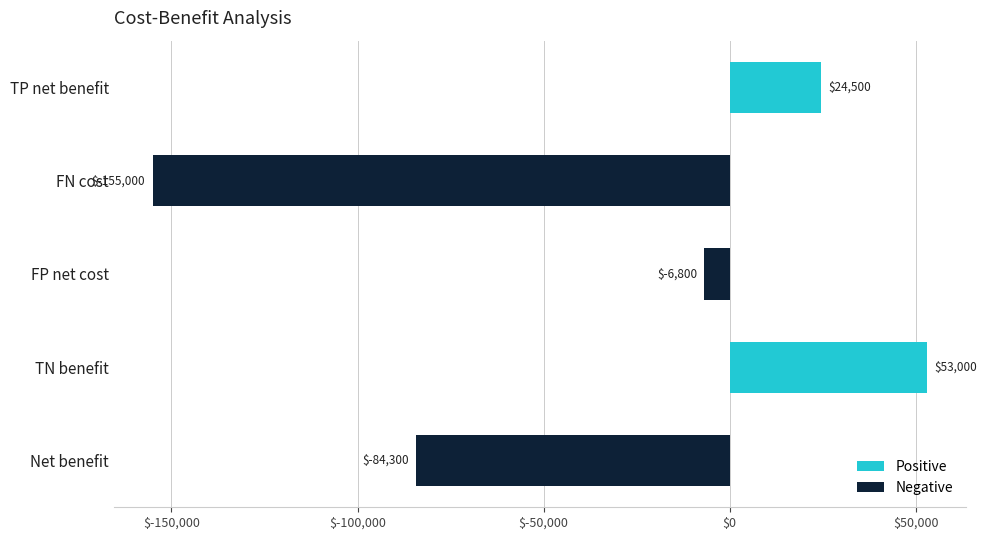

What is the difference between the maximum and minimum values?

208000